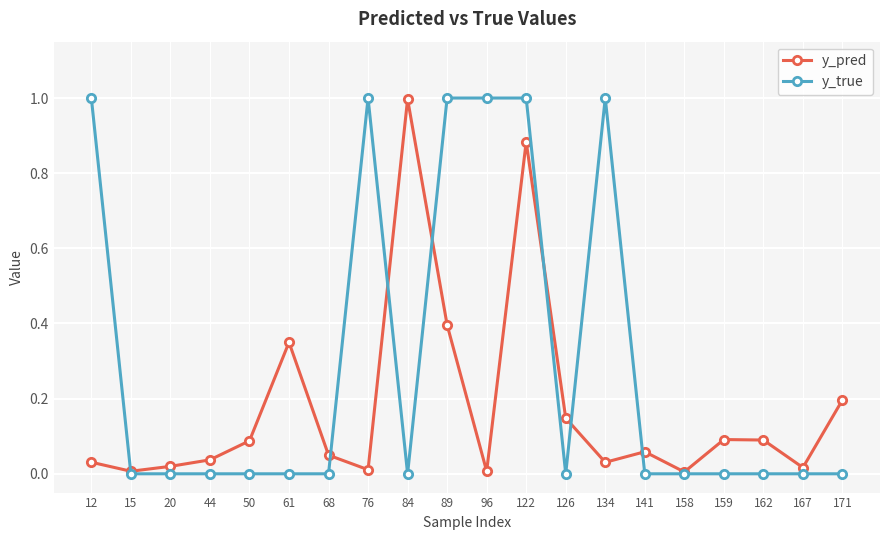

What is the highest value of the y_pred series?

1.0